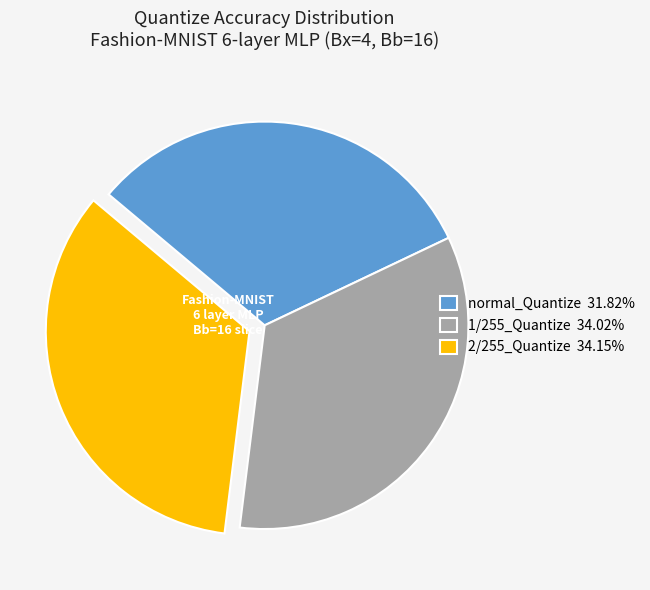

Which category has the smallest portion of the pie?

normal_Quantize